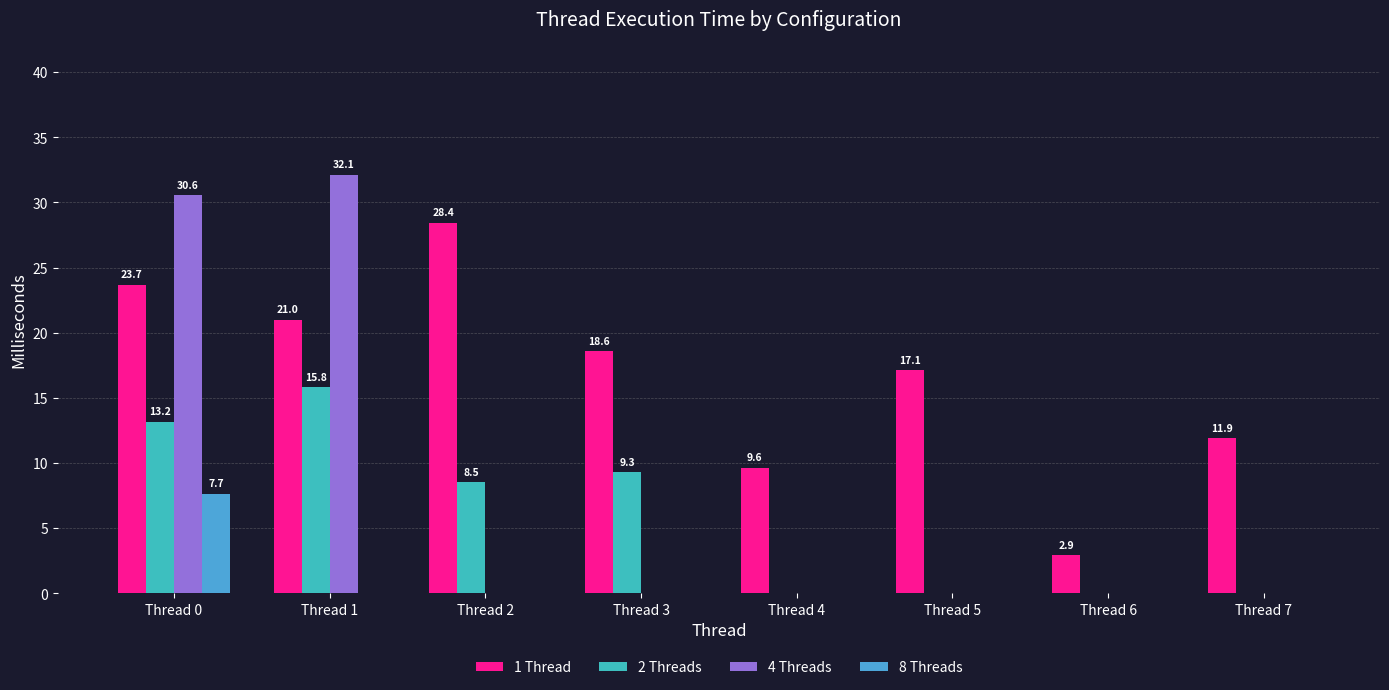

How many groups of bars are there?

8